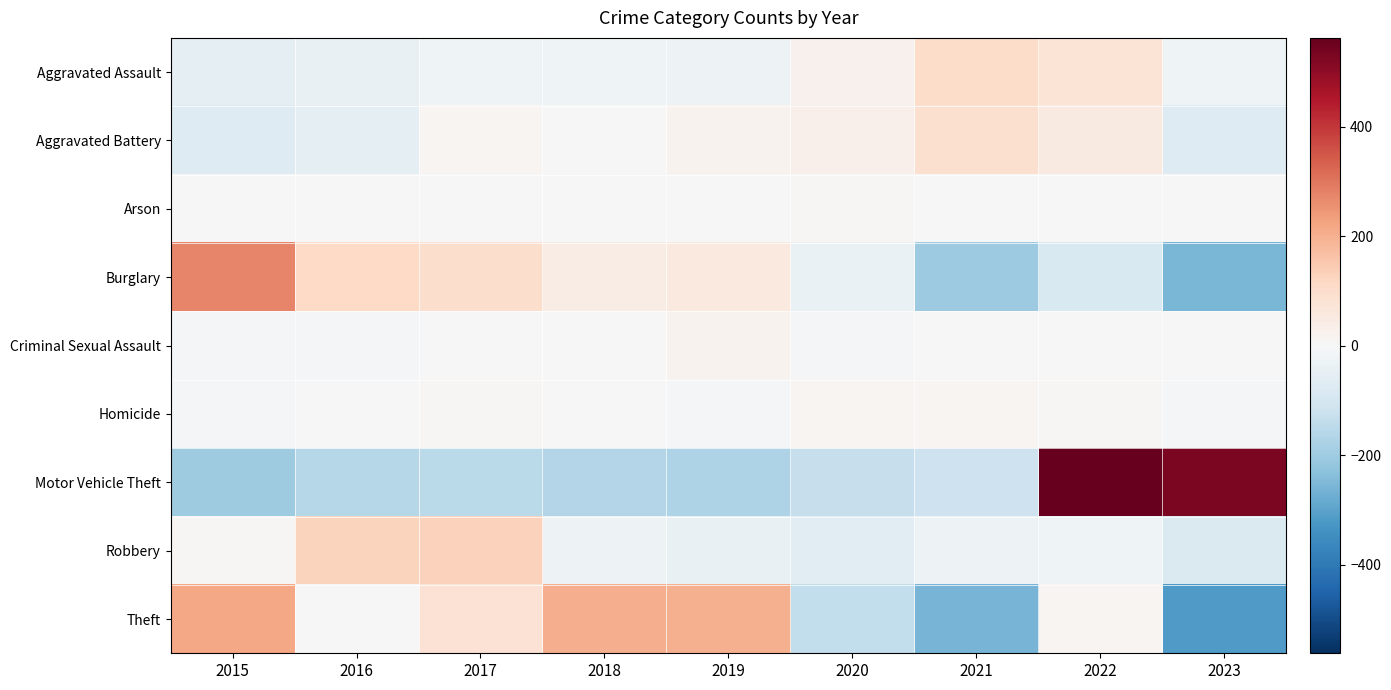

Count the number of data series in this chart.

9